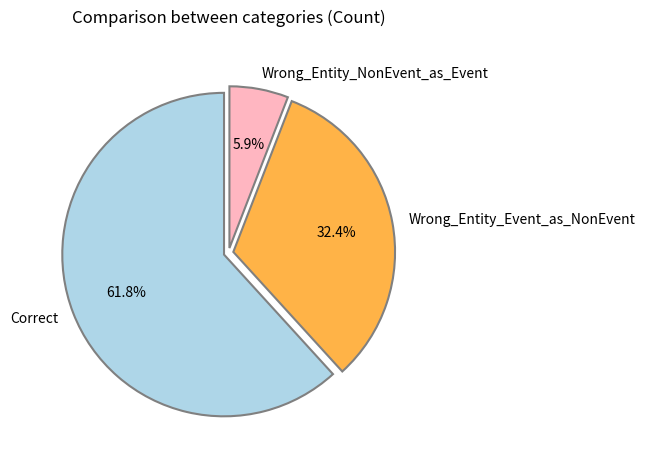

What is the majority slice?

Correct